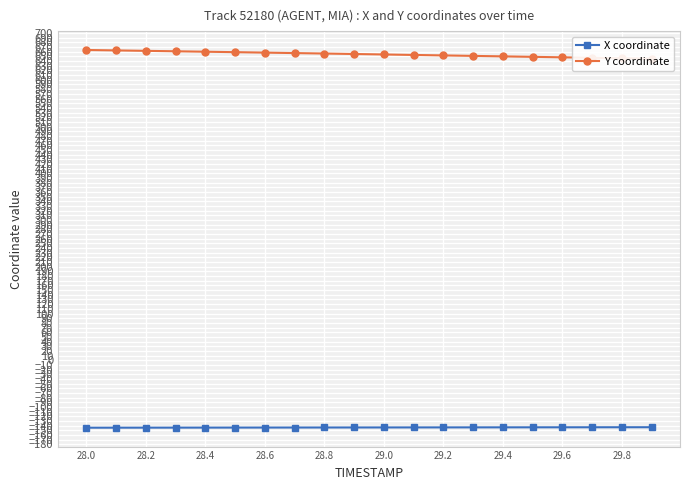

Is it true that X coordinate equals -252.5 at 28.2?

False